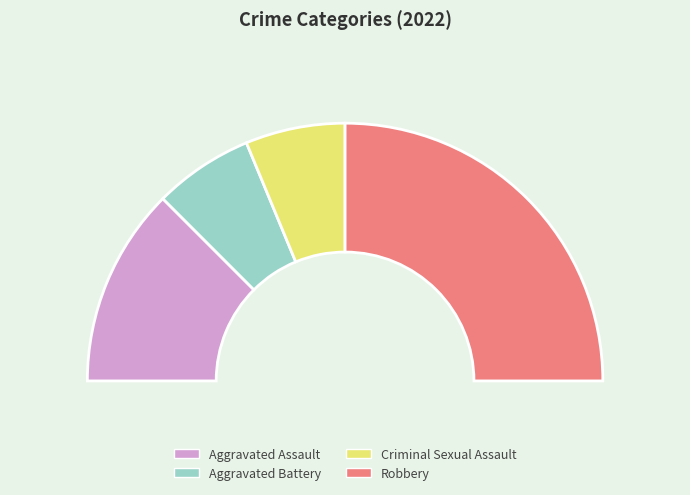

How many slices are in this pie chart?

4